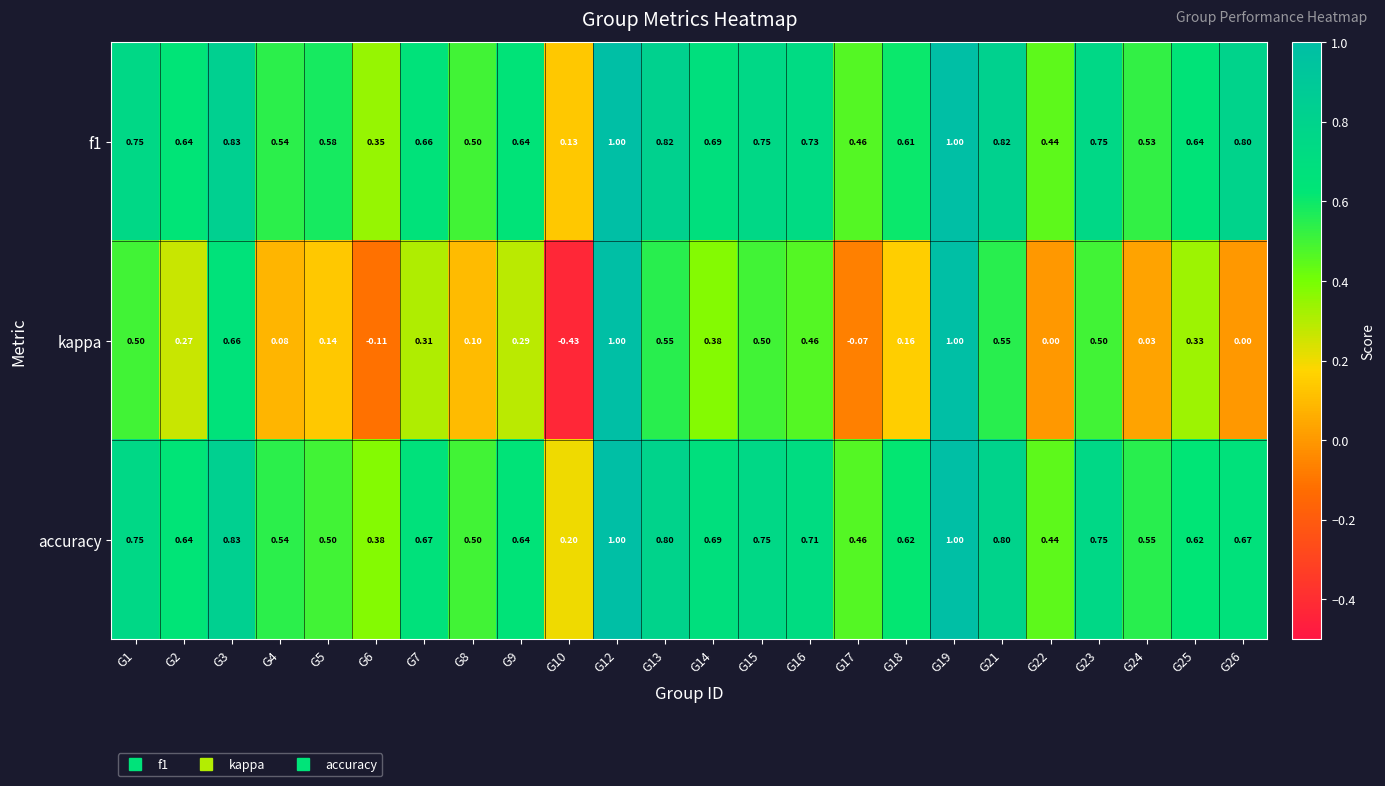

Which series has the largest range (max minus min)?

kappa